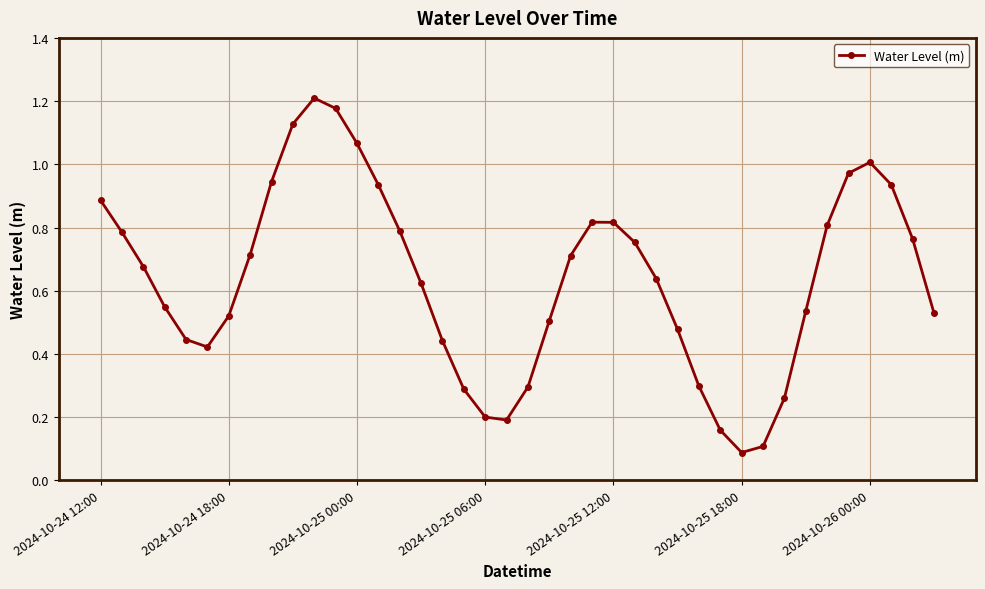

True or false: there are more than 0 points higher than both neighbors.

True